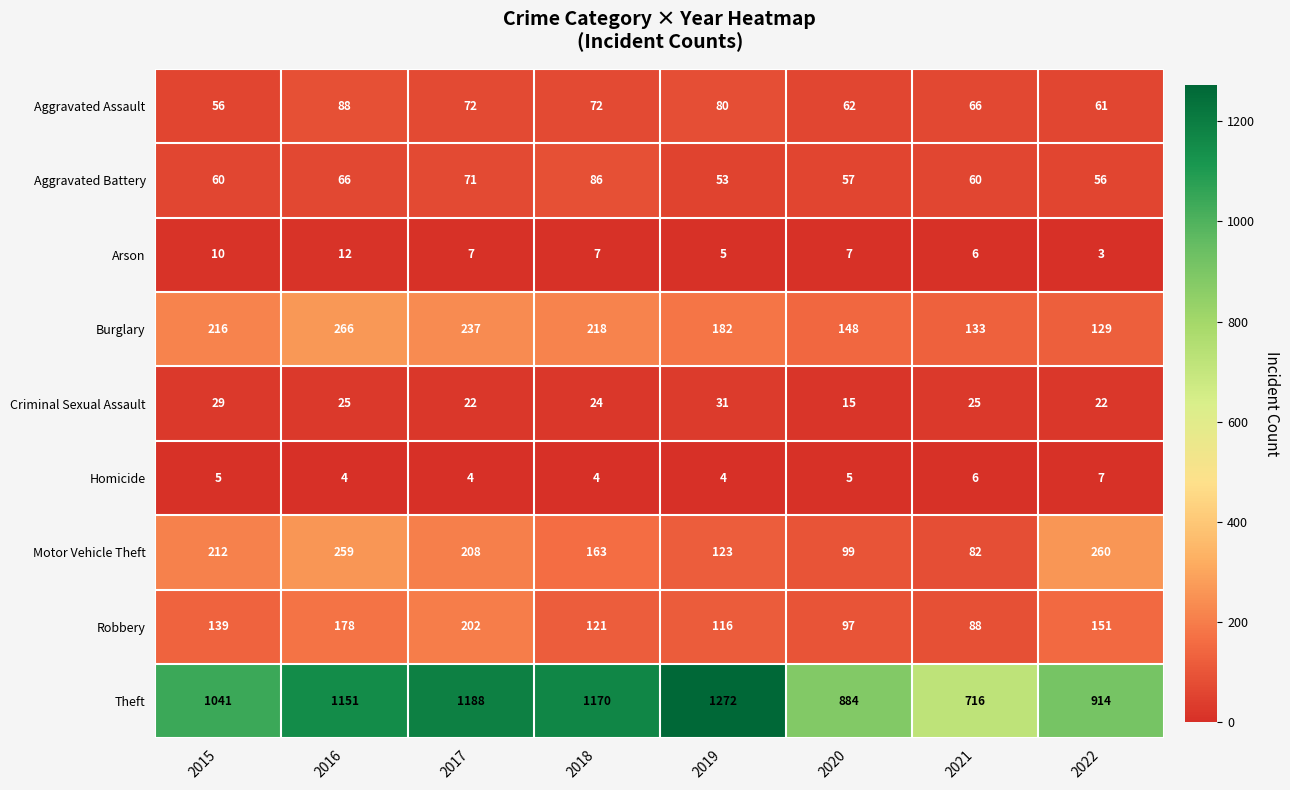

Which label corresponds to the largest value in the chart?

2019